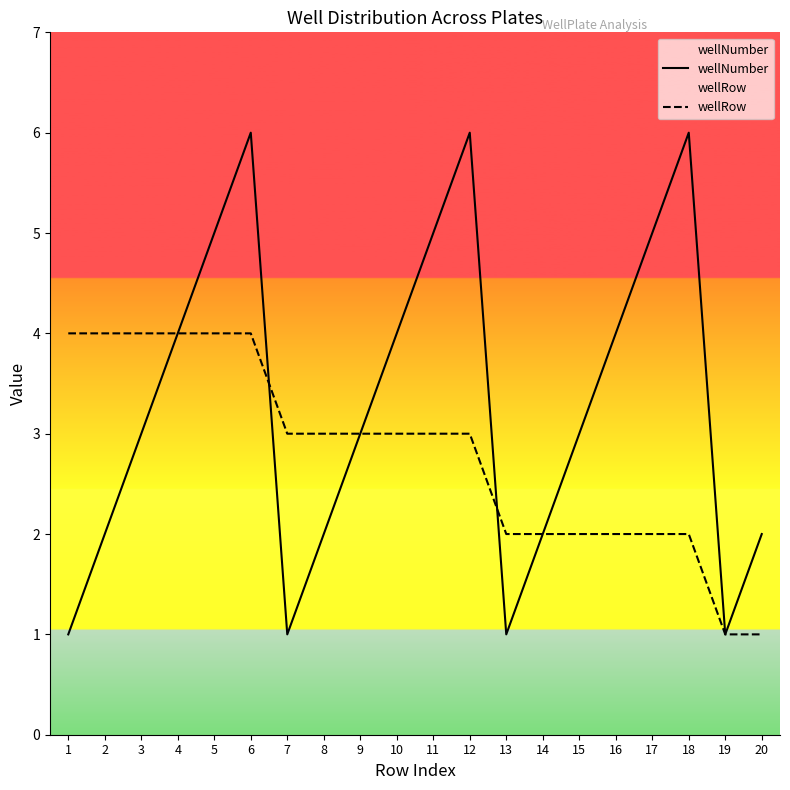

In wellNumber, how many points are higher than both neighbors (excluding endpoints)?

3